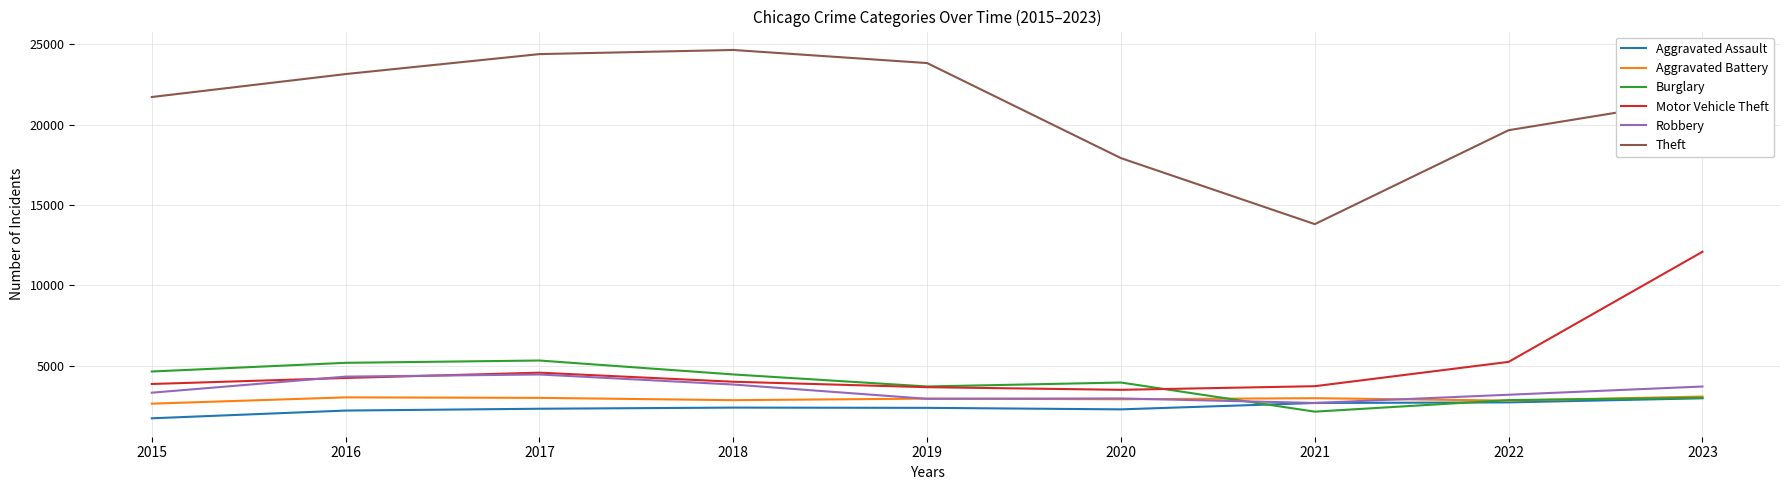

Which series has the largest range (max minus min)?

Theft